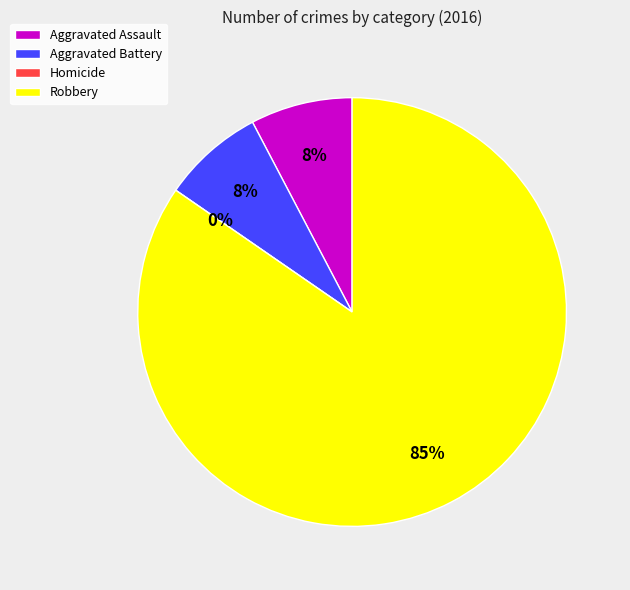

To the nearest percent, what is the average slice percentage?

25%